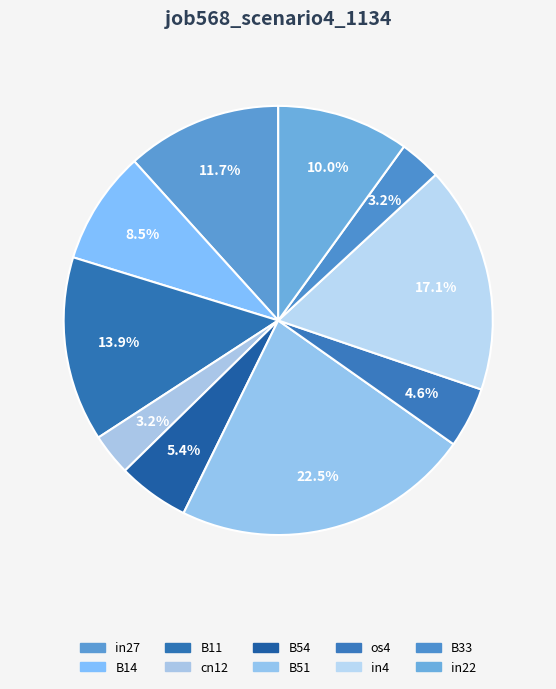

Is B54 the majority of the pie?

No